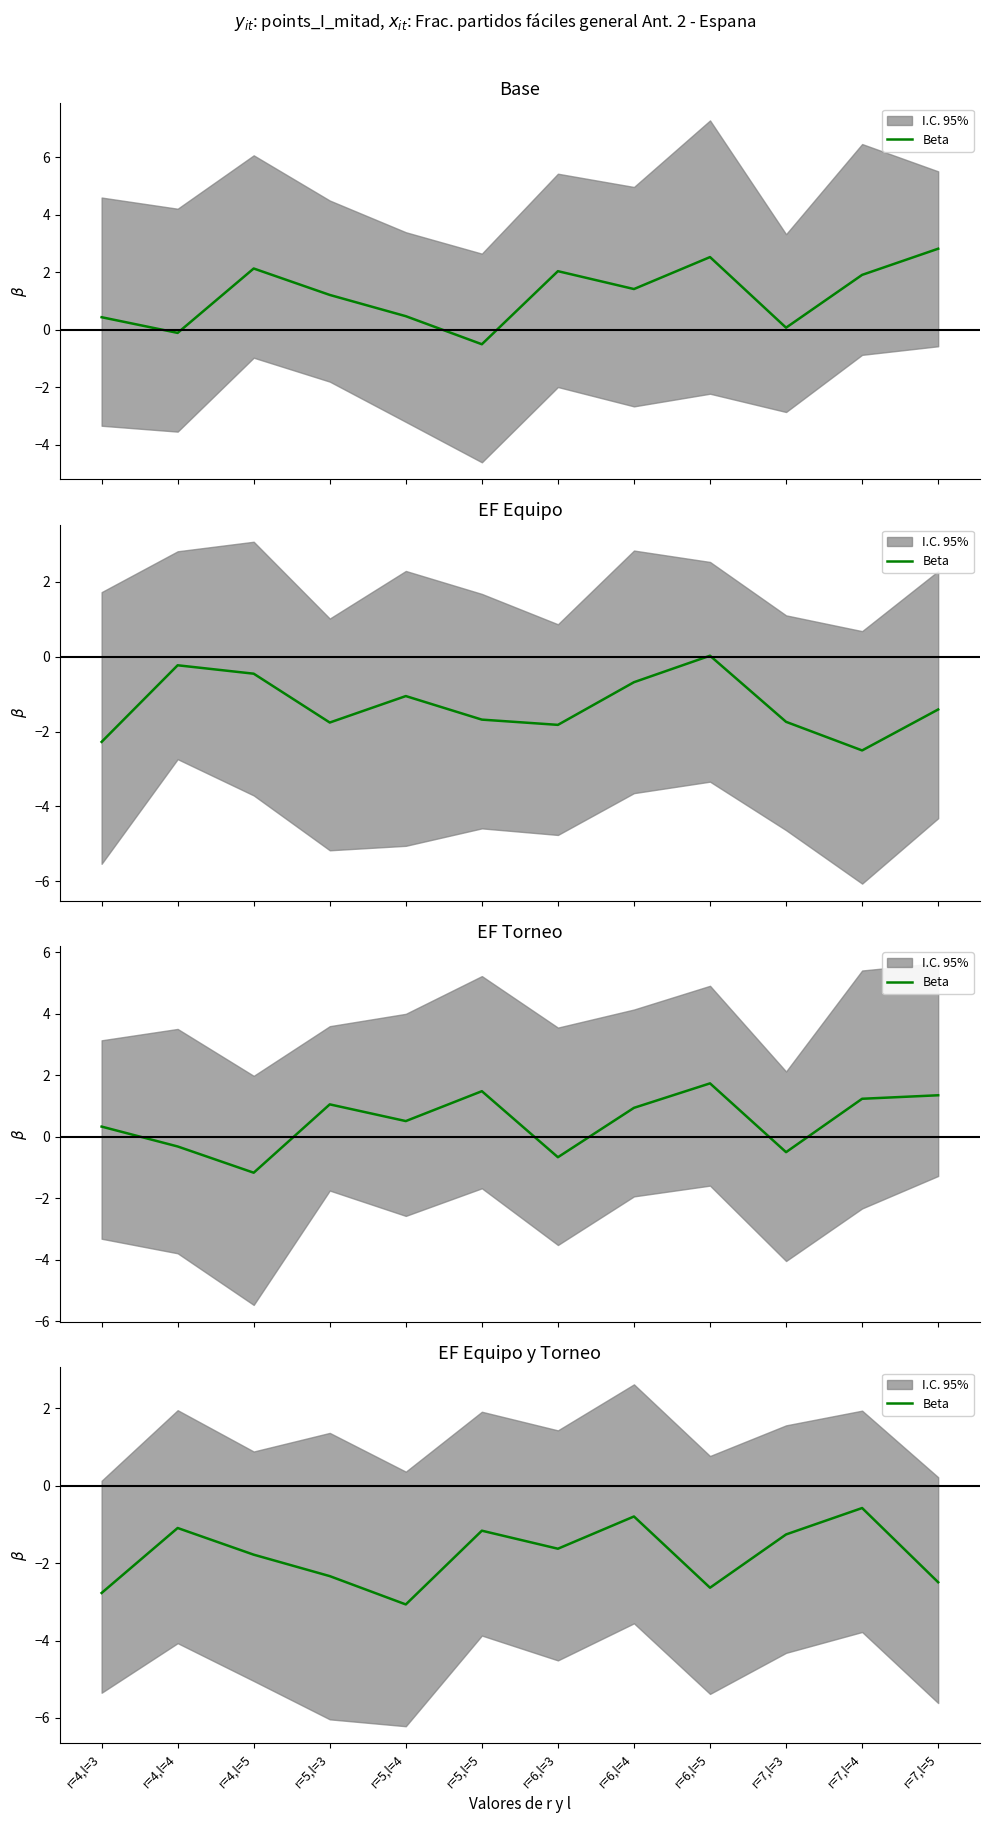

Rank the categories by value from highest to lowest.

r=7,l=4, r=6,l=4, r=4,l=4, r=5,l=5, r=7,l=3, r=6,l=3, r=4,l=5, r=5,l=3, r=7,l=5, r=6,l=5, r=4,l=3, r=5,l=4